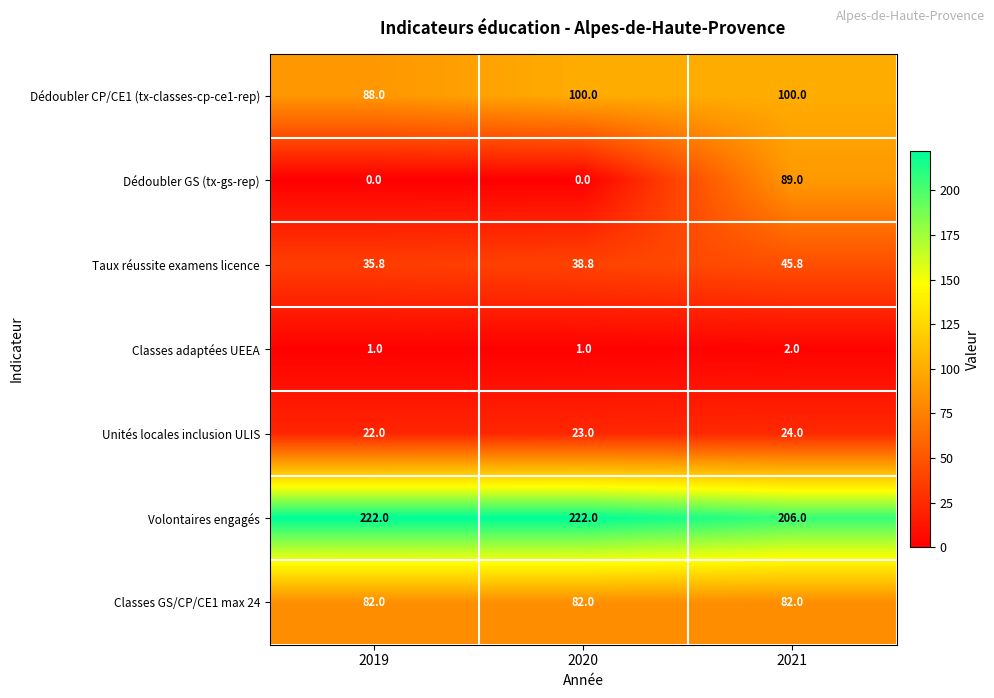

The Volontaires engagés series shows 321.5 at 2020. True or false?

False